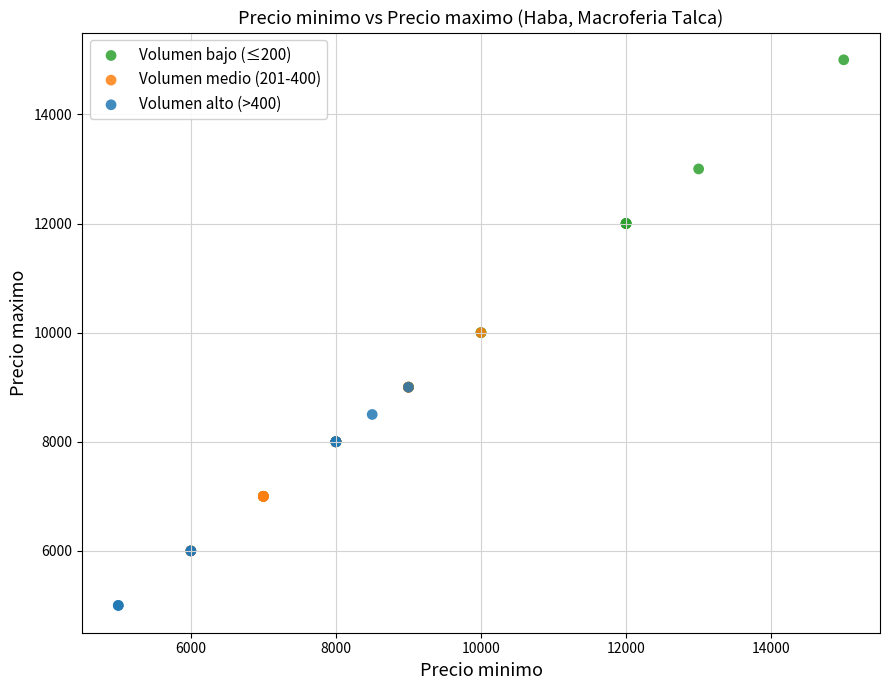

Which series contains the lowest Y value?

Volumen alto (>400)